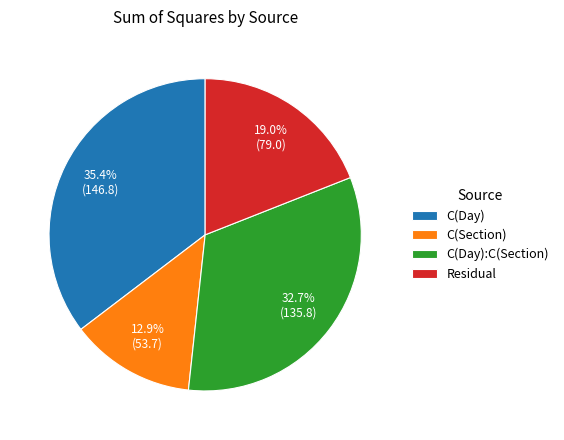

Does Residual account for over 50% of the chart?

No